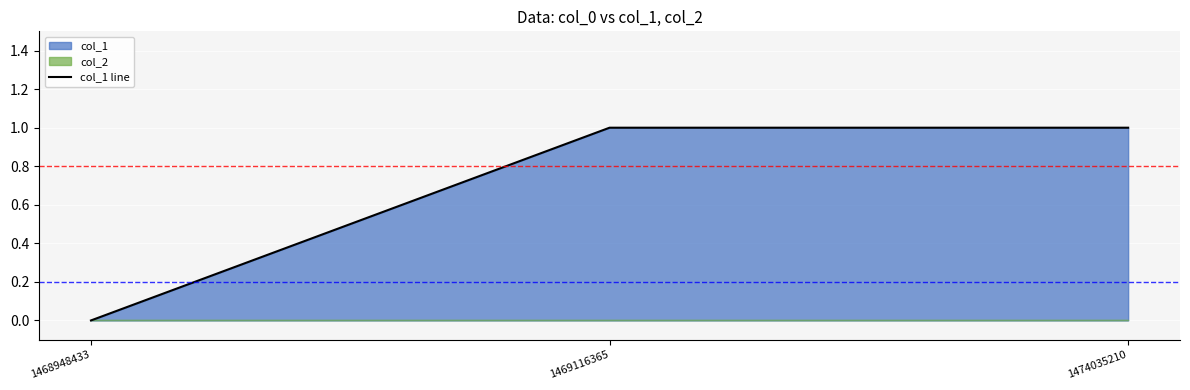

What is the change in value from 1468948433 to 1469116365?

+1